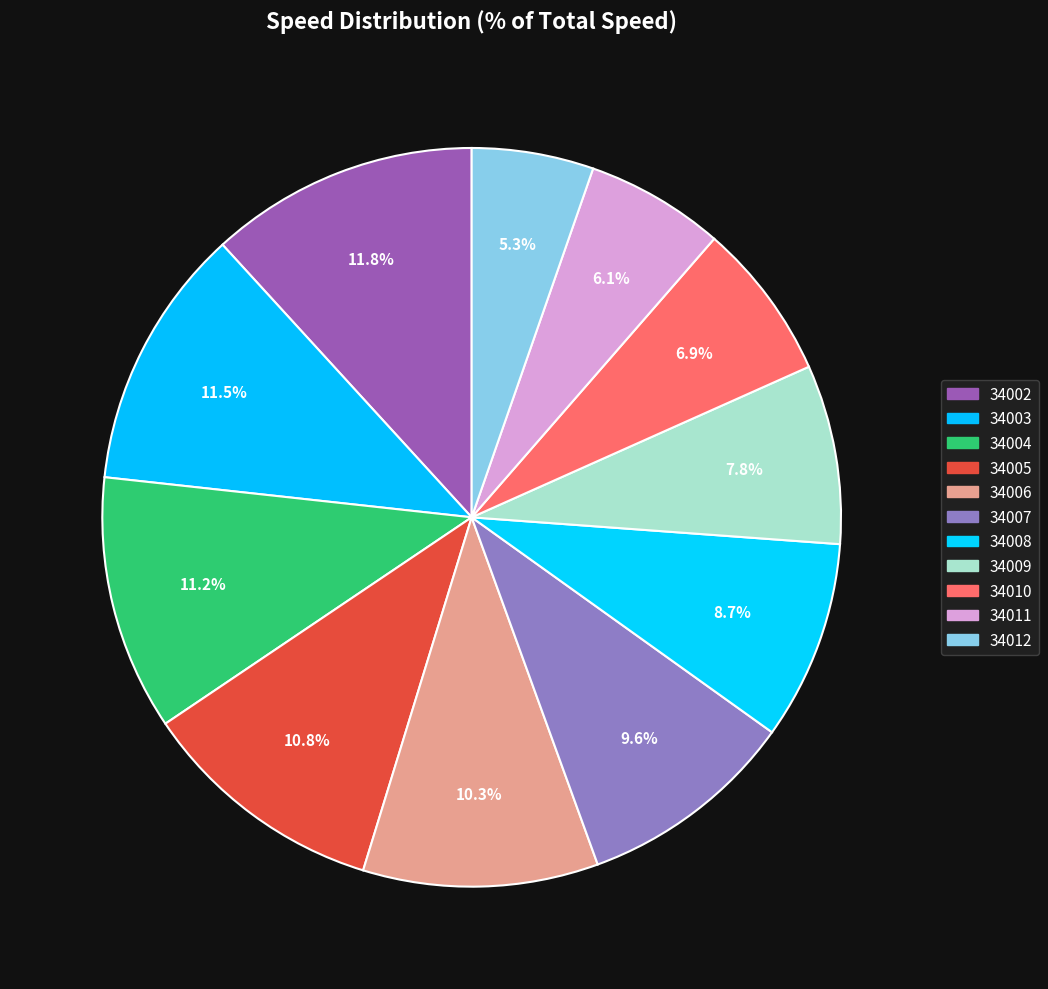

Does any single category account for the majority?

No